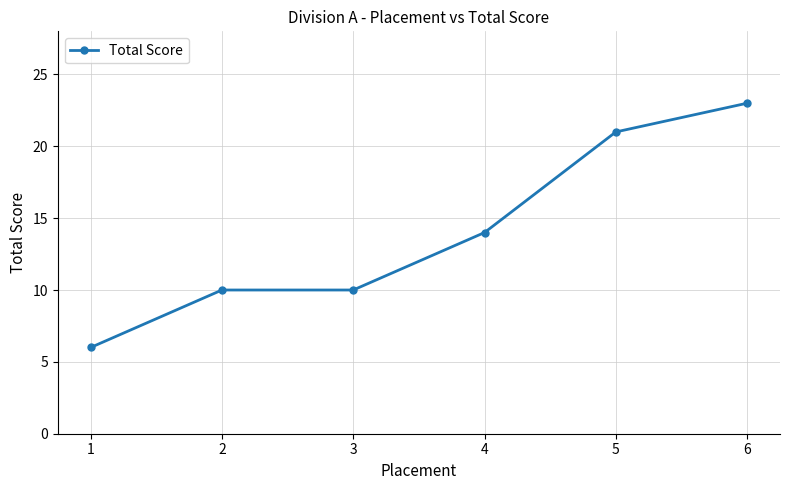

Read the value at 3, to the nearest 10.

10